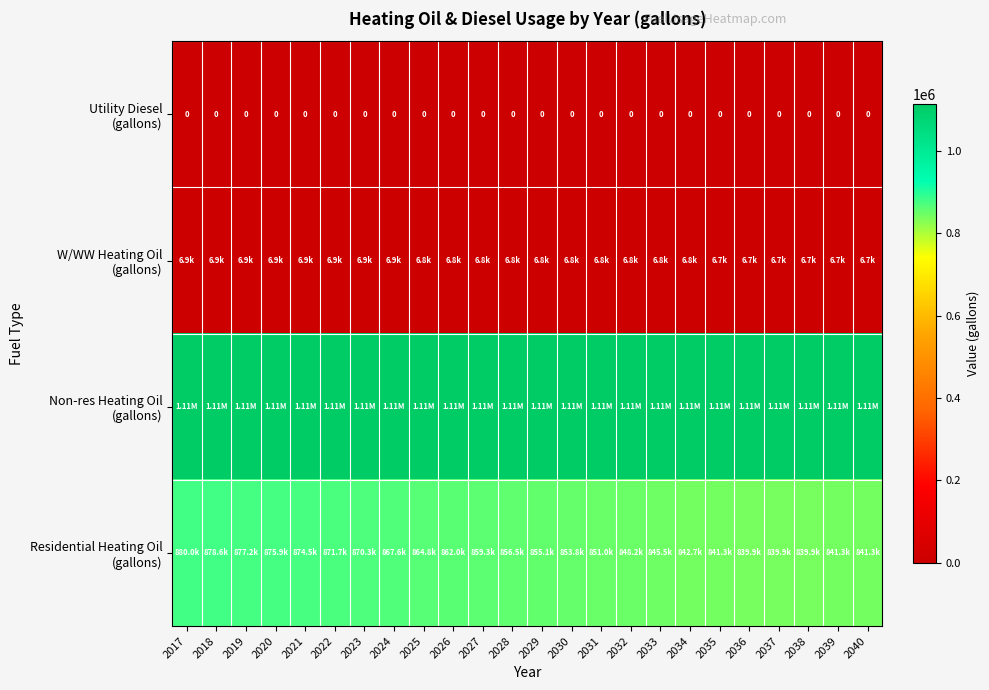

True or false: W/WW Heating Oil (gallons) has a value of 11056.2 at 2032.

False